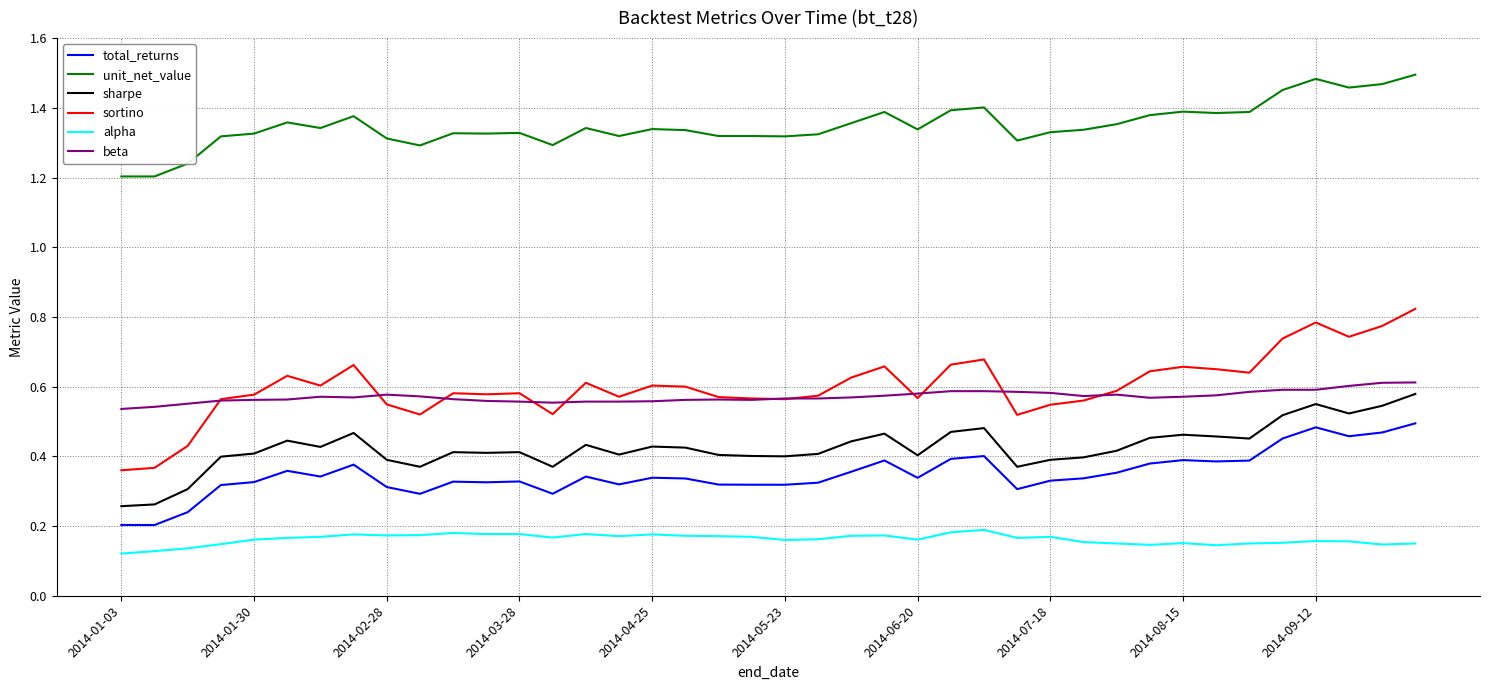

True or false: total_returns and sortino cross at least once.

False